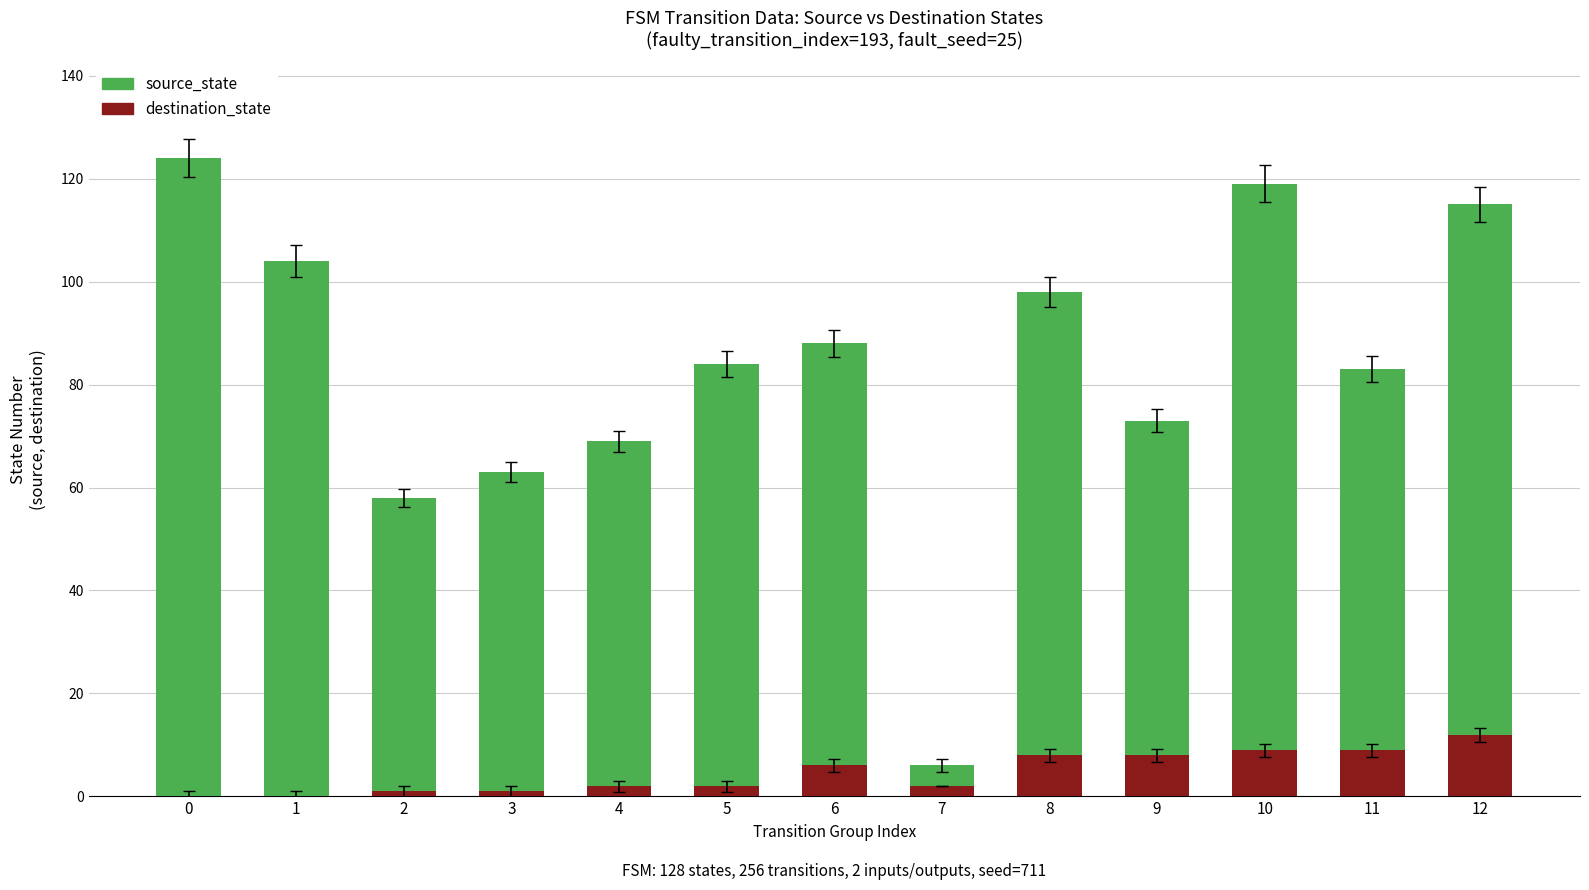

True or false: source_state has a value of 132 at 6.

False